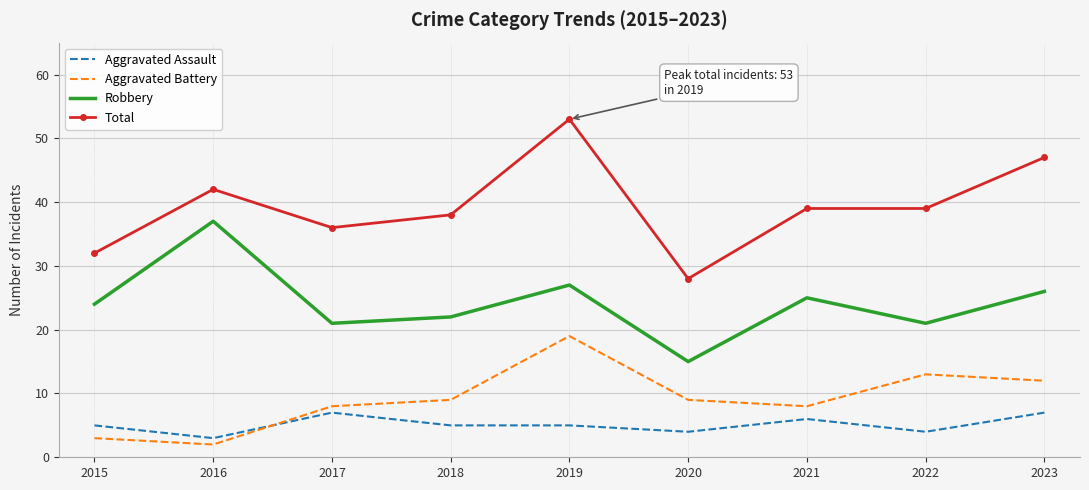

Which series has the largest total across all categories?

Total